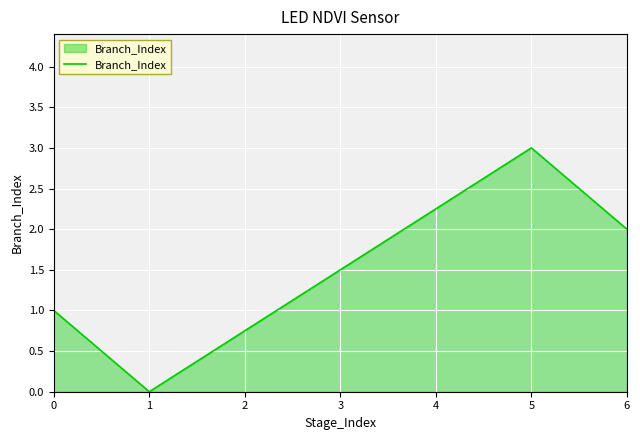

What is the sum of all values?

6